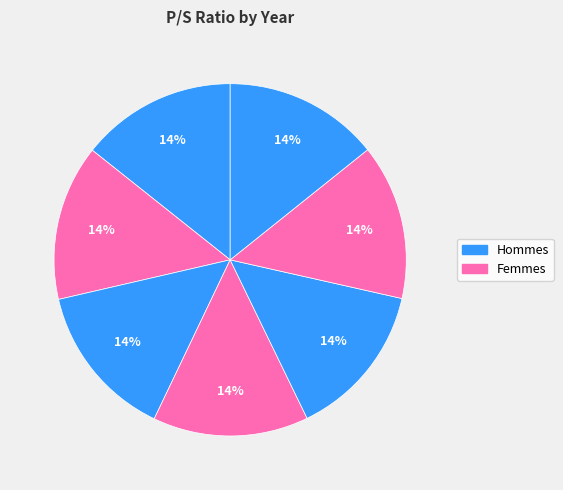

How many slices are in this pie chart?

7